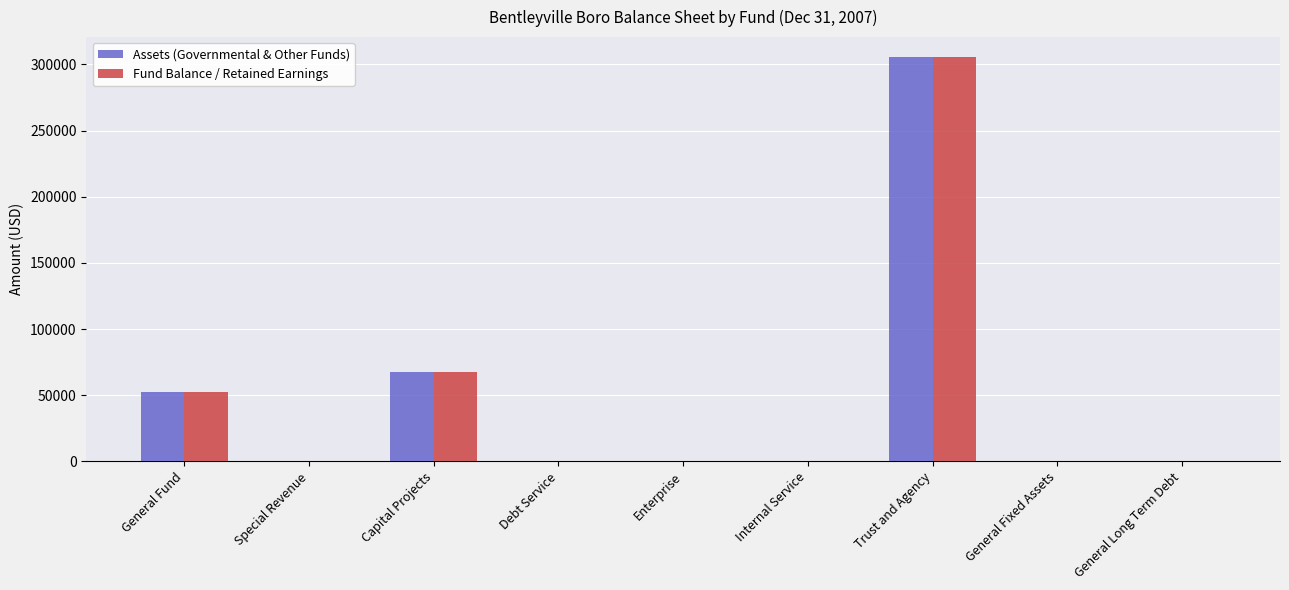

Where is Fund Balance / Retained Earnings nearest to the value 152694?

Capital Projects